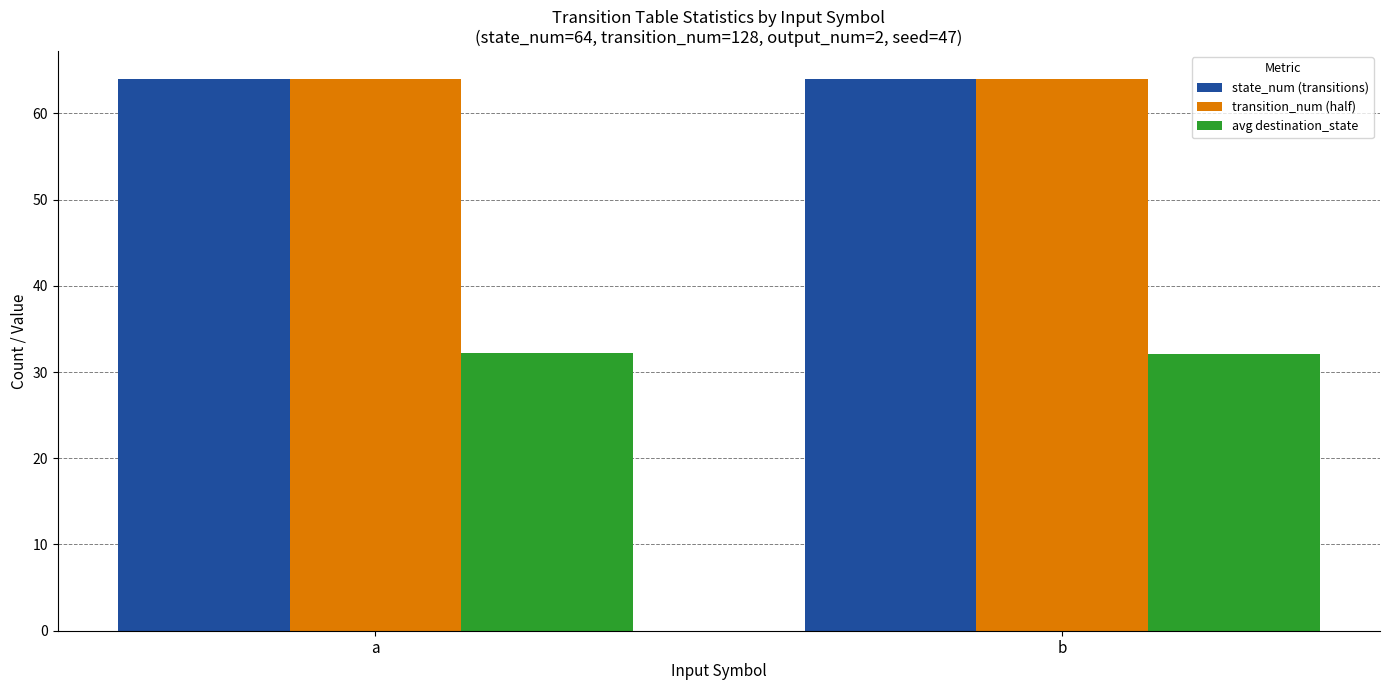

What is the minimum value for state_num (transitions)?

64.0